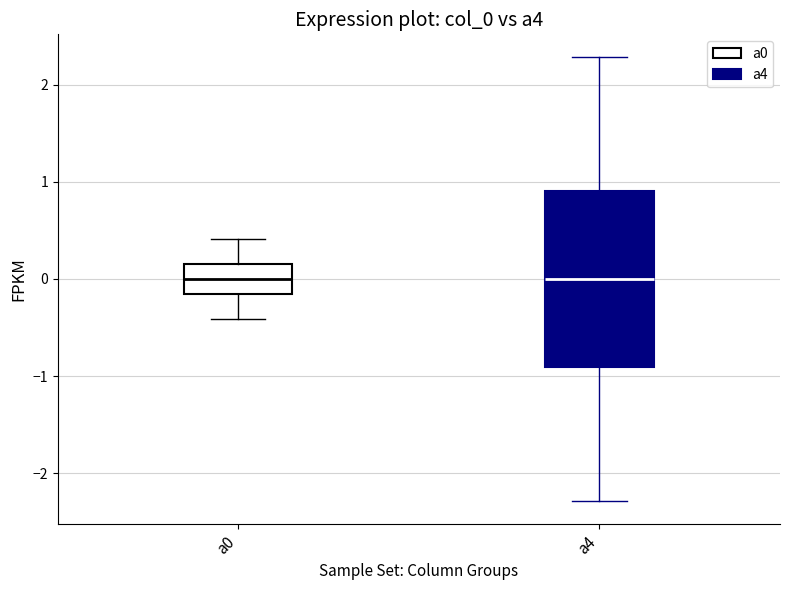

Which box is the tallest, from its lower edge to its upper edge?

a4